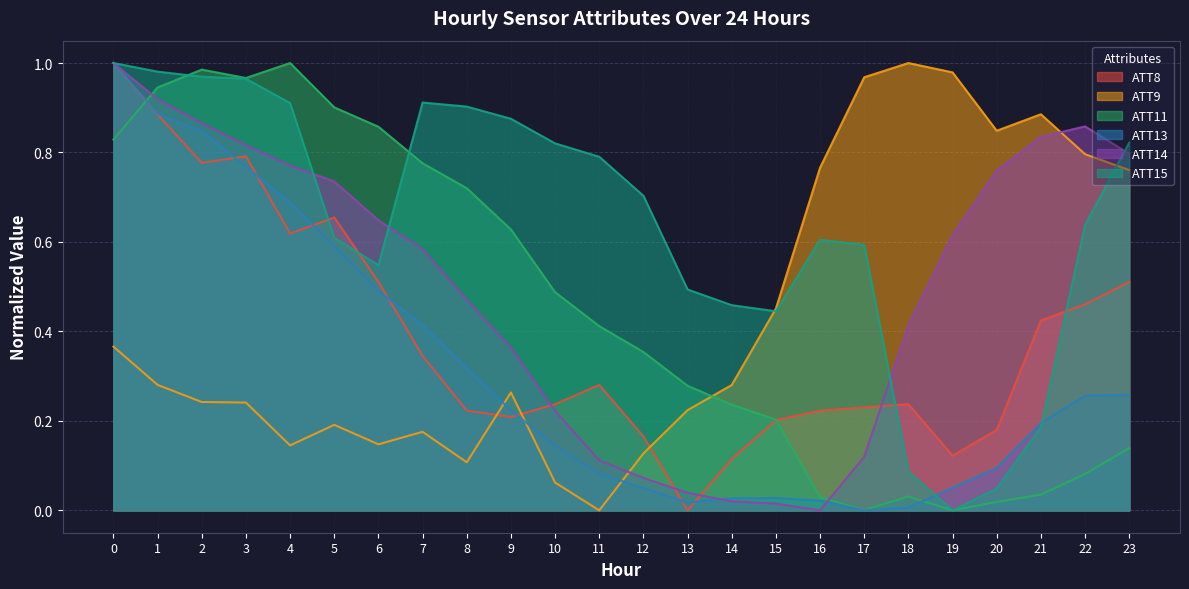

At which category does ATT9 reach its first local peak?

5